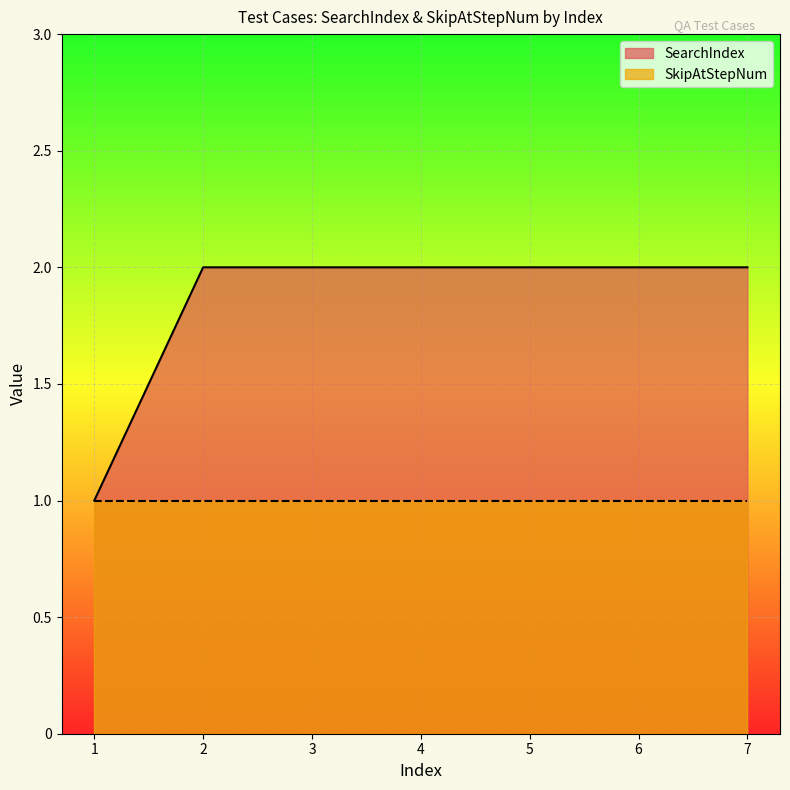

At which category is the sum across all series the highest?

2